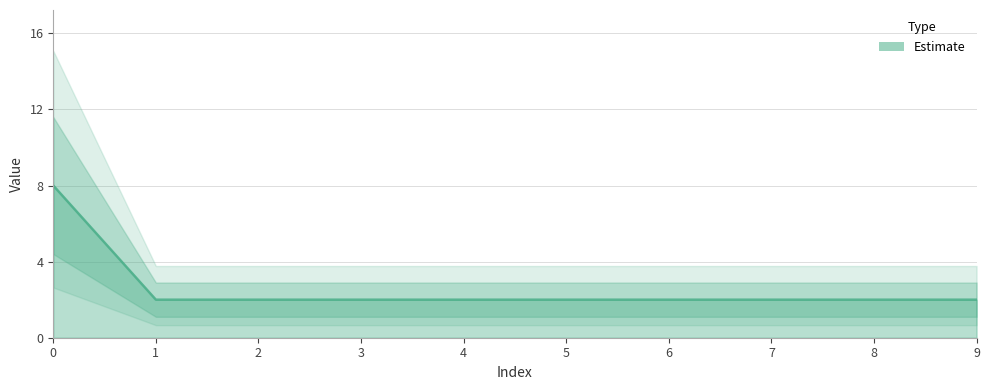

How many values exceed 2?

1